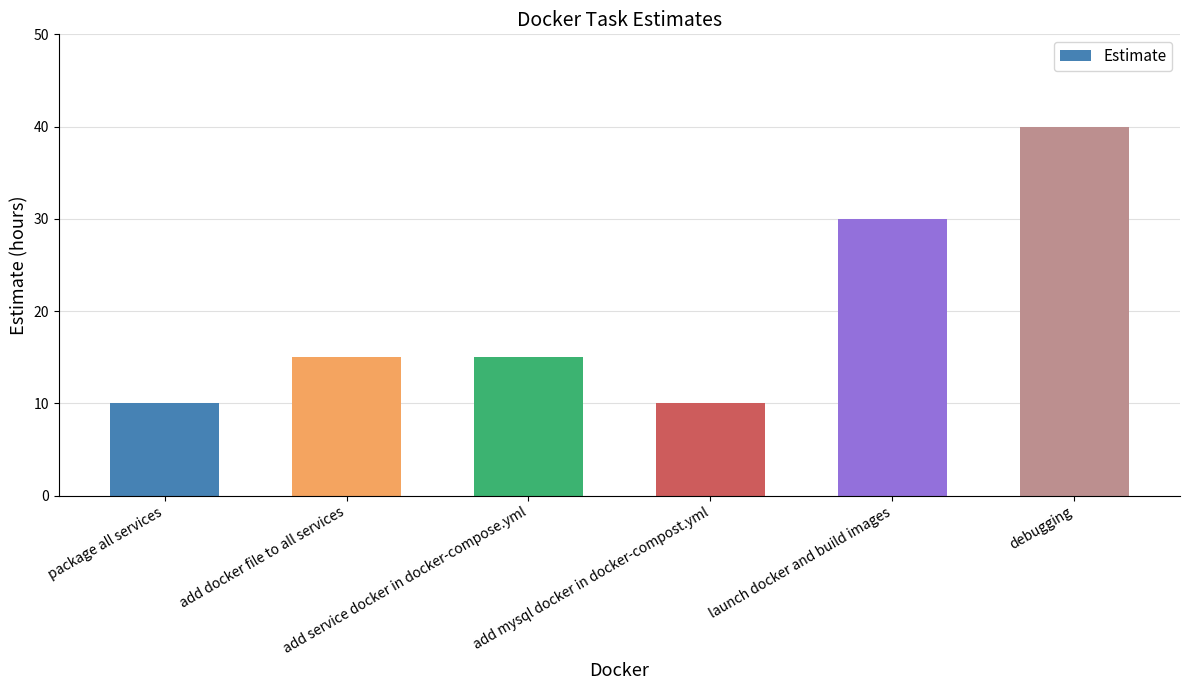

At which category does the chart reach its peak across all series?

debugging